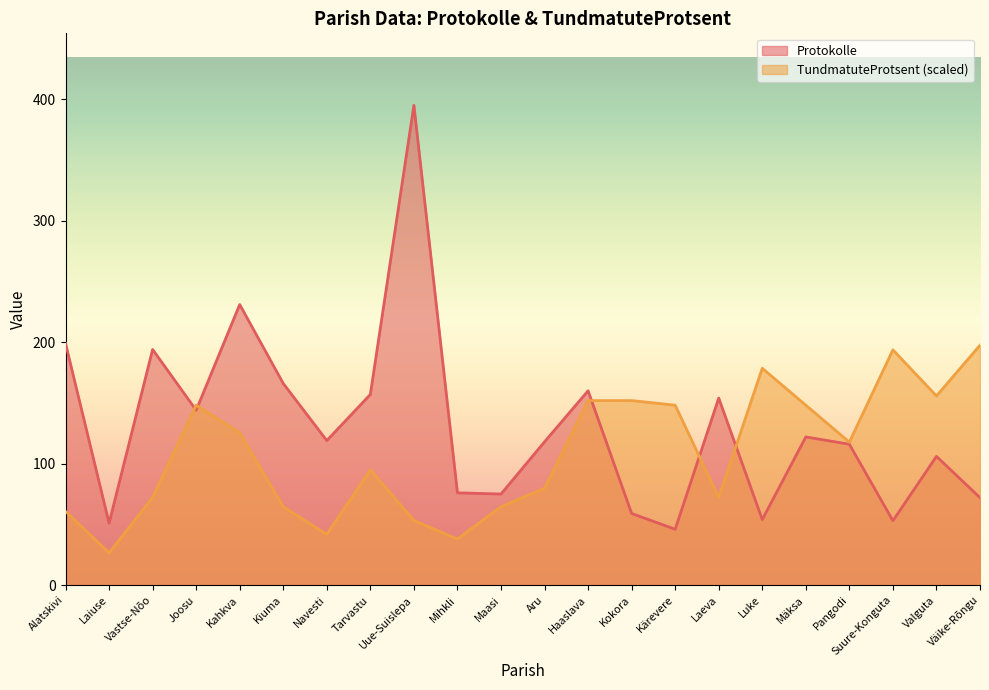

How many interior local valleys does the TundmatuteProtsent series have?

6